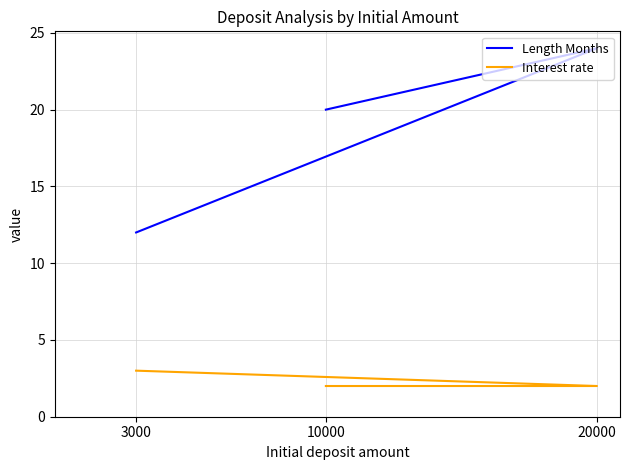

Reading left to right, extract all data points from this chart.

Length Months: 3000=12	20000=24	10000=20
Interest rate: 3000=3	20000=2	10000=2